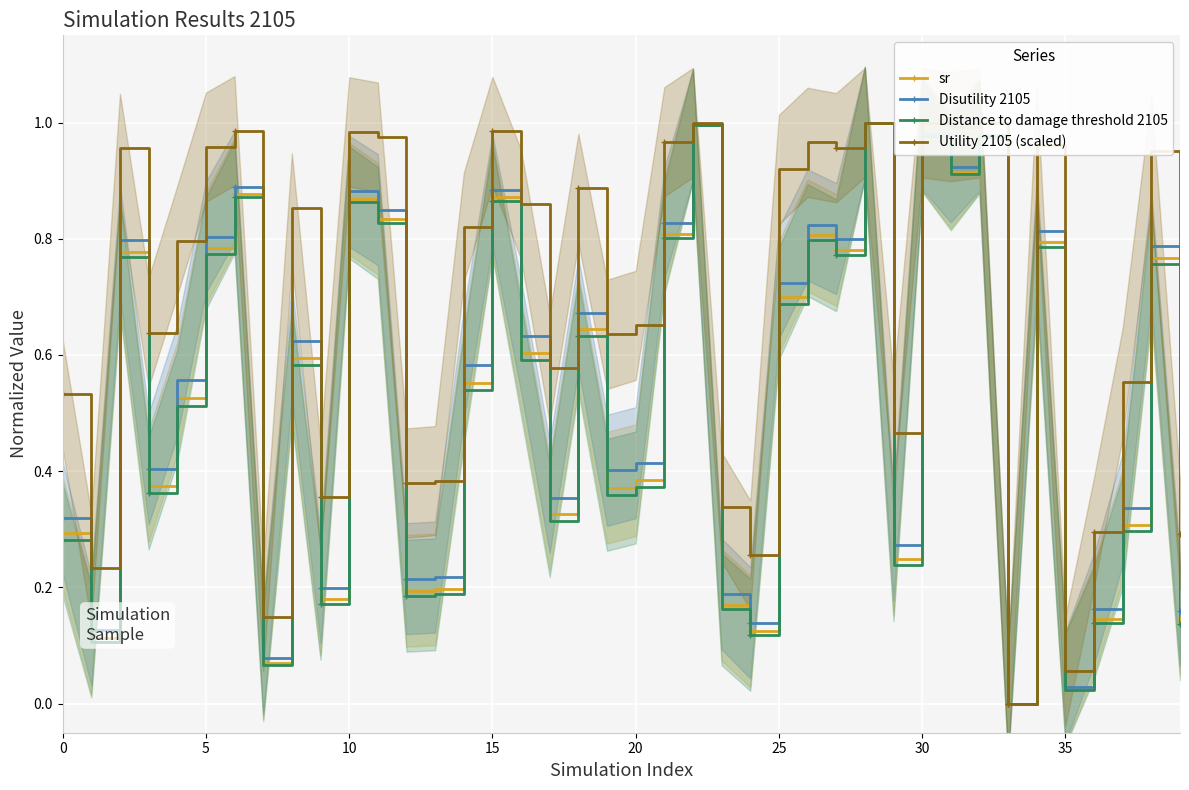

Which has a higher value, 33 or 20?

20